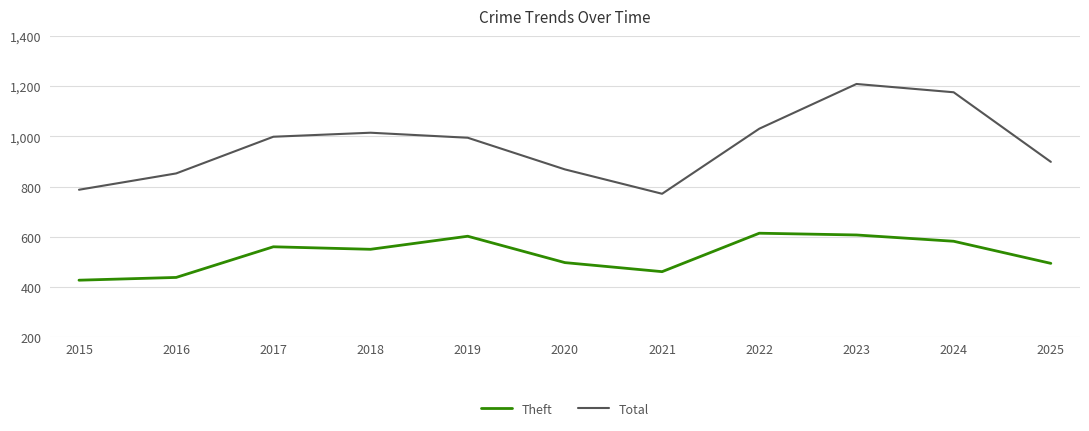

How many series are shown in this chart?

2